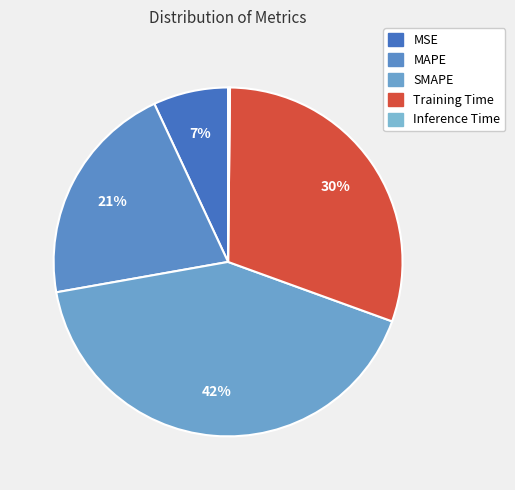

What portion of the pie excludes MAPE?

79.2%